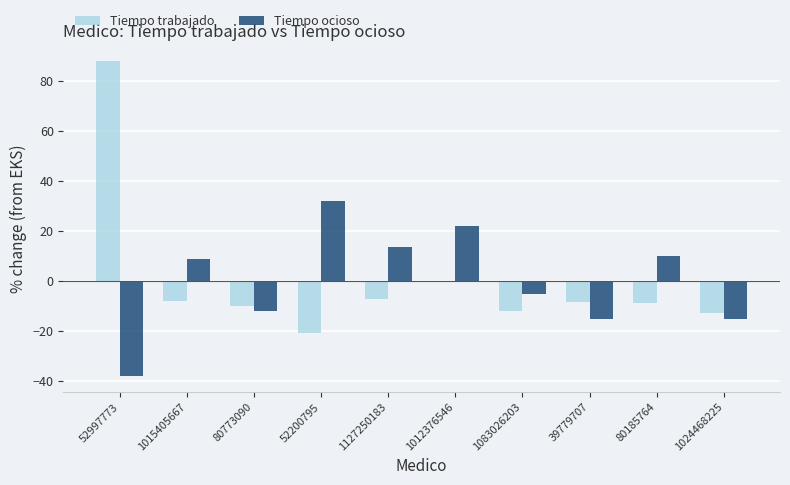

Is the value of Tiempo trabajado at 52200795 greater than the value of Tiempo ocioso at 39779707?

No